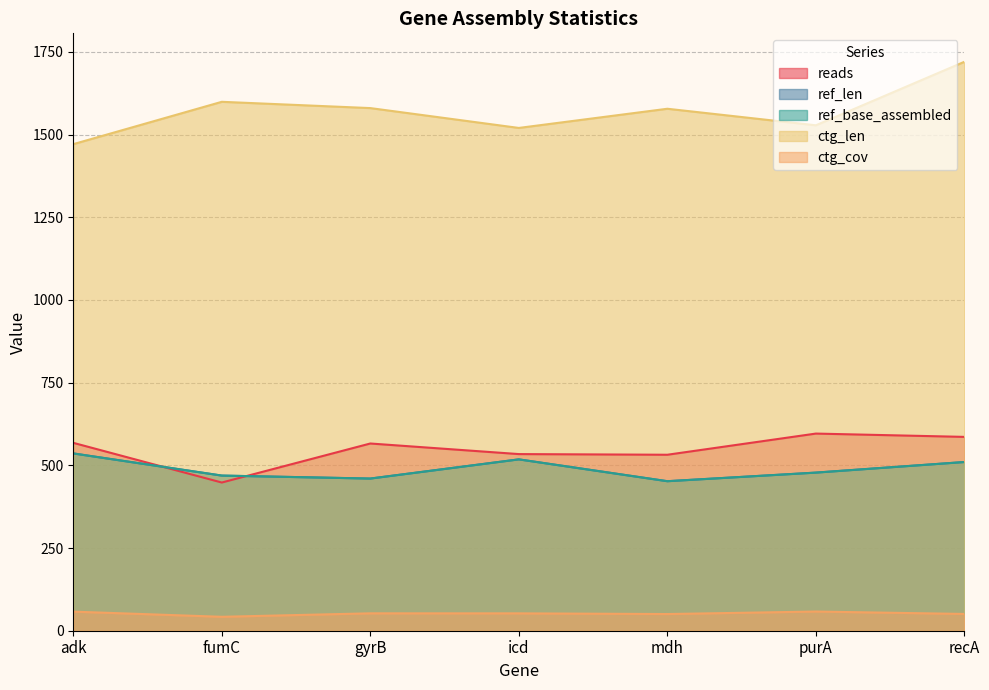

Which has a higher value, mdh or recA?

recA